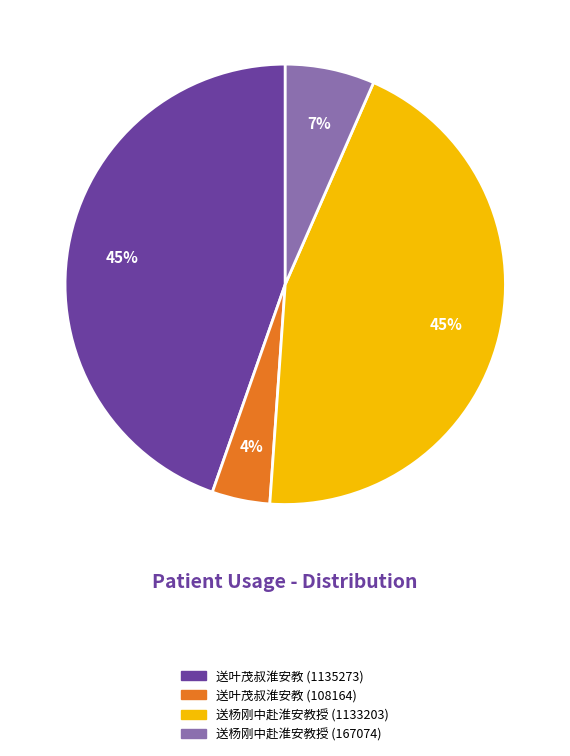

To the nearest percent, what is the combined percentage of 送叶茂叔淮安教 (108164) and 送杨刚中赴淮安教授 (167074)?

11%